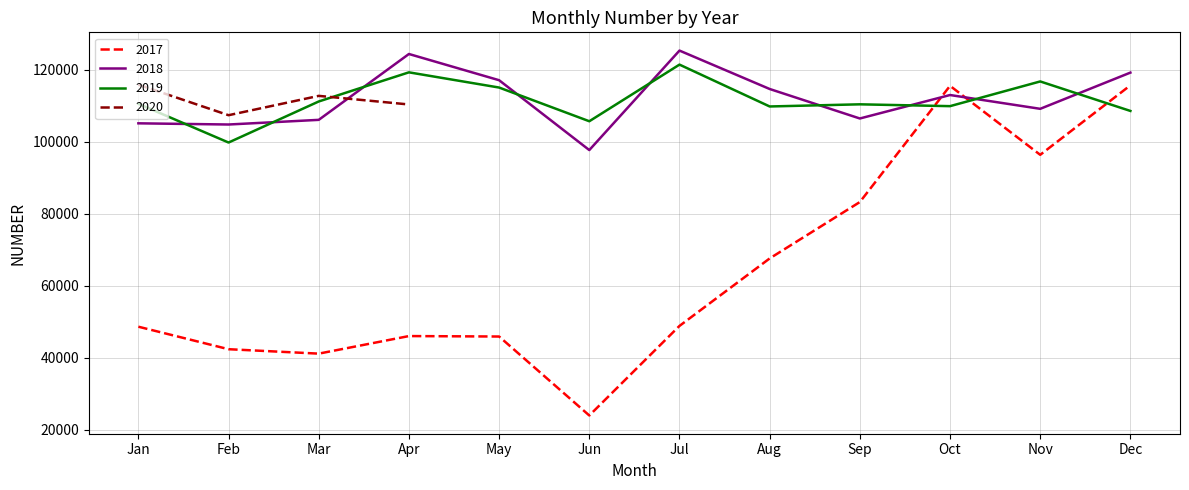

Which series ends up on top after the final intersection of 2017 and 2018?

2018